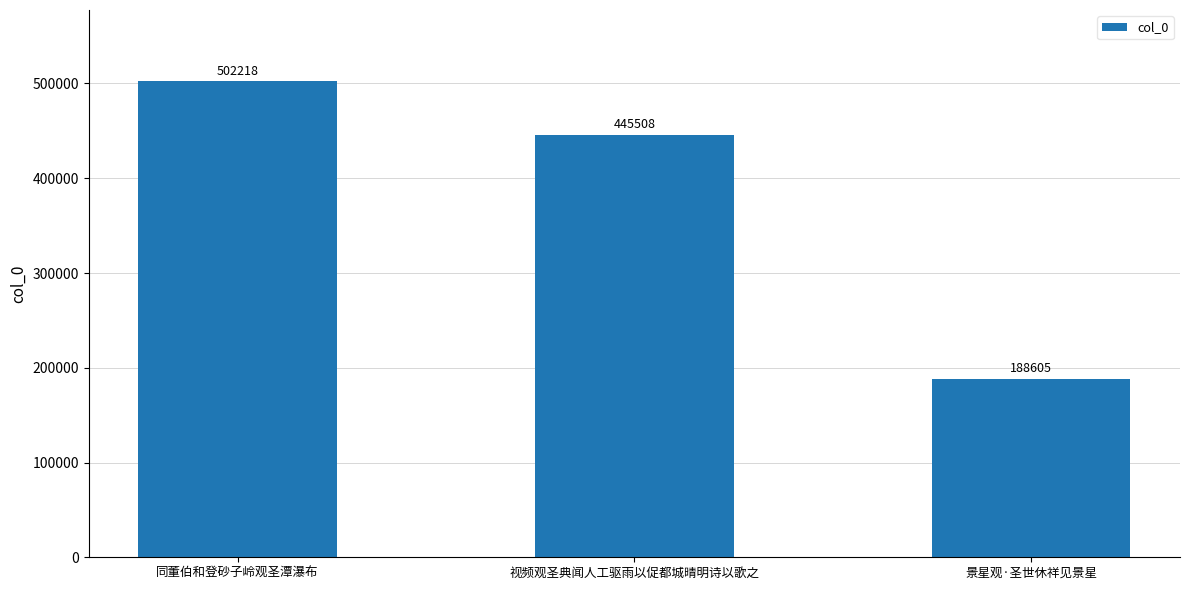

What is the change in value from 同董伯和登砂子岭观圣潭瀑布 to 视频观圣典闻人工驱雨以促都城晴明诗以歌之?

-56710